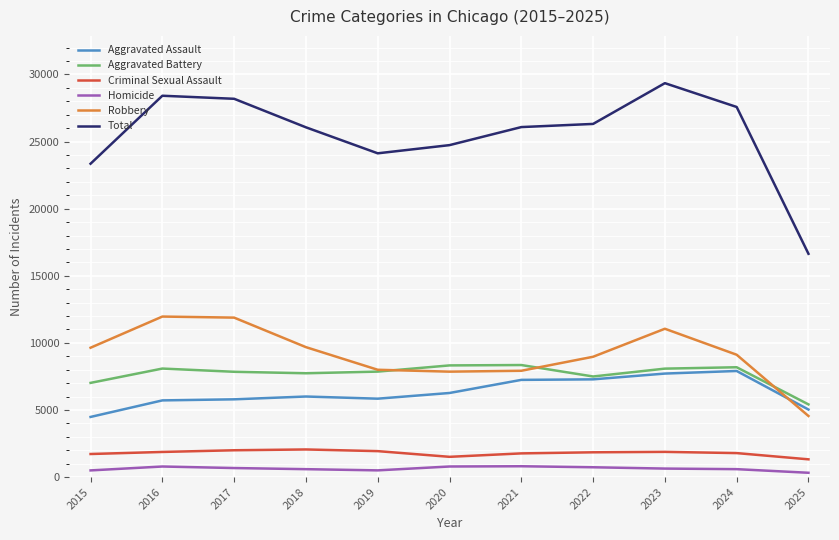

Is the value of Homicide at 2018 greater than the value of Total at 2015?

No